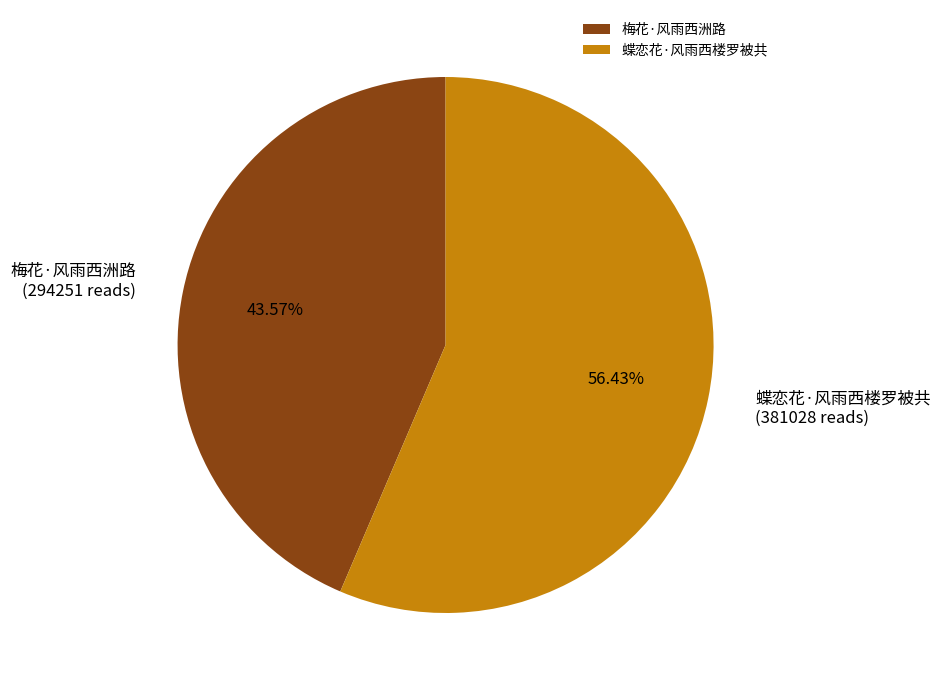

Count the number of slices in the pie.

2